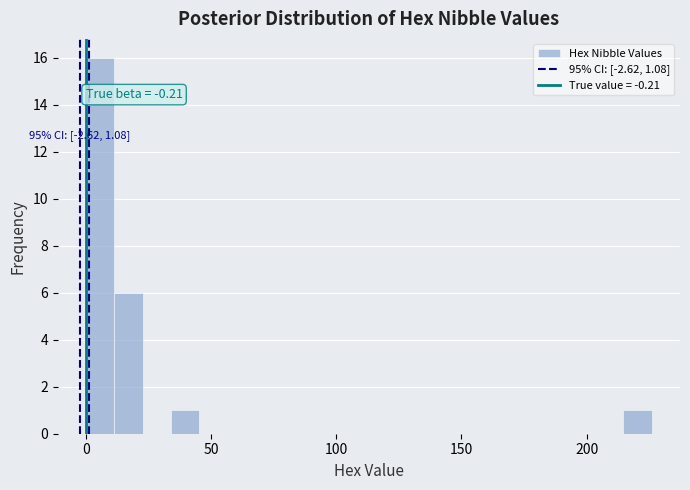

Around what value on the x-axis is the tallest bar? Give the approximate position of its centre, as read against the axis.

5